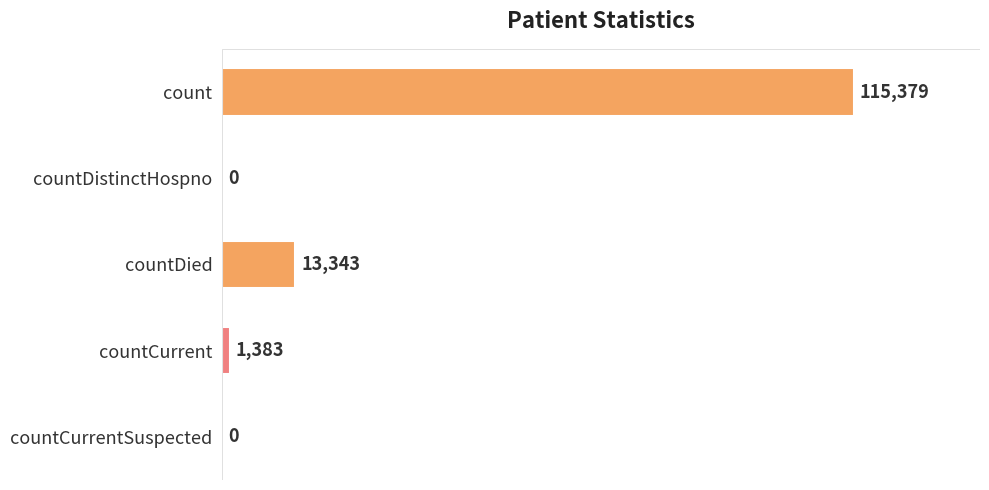

What is the change in value from count to countCurrent?

-113996